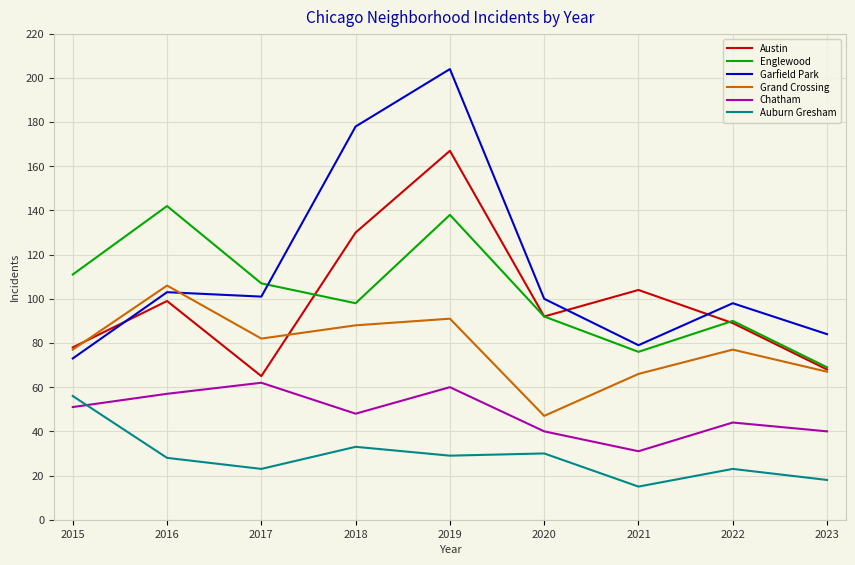

The Austin series shows 99 at 2016. True or false?

True